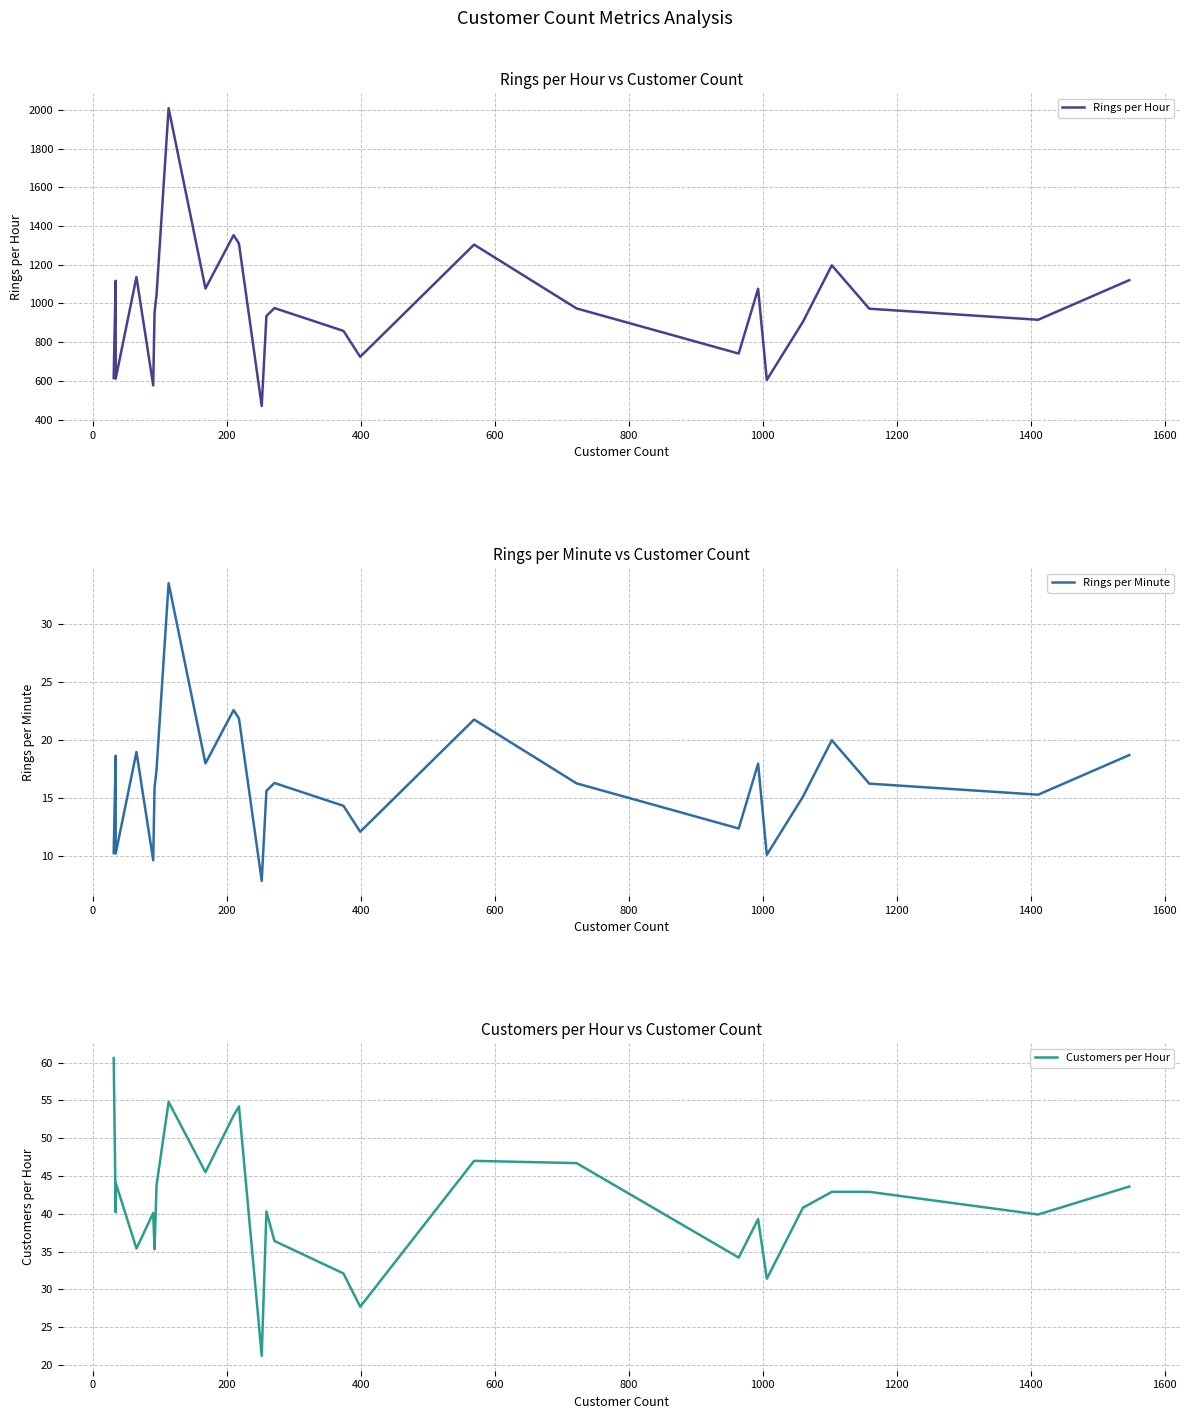

How many interior local peaks does the Rings per Minute series have?

8